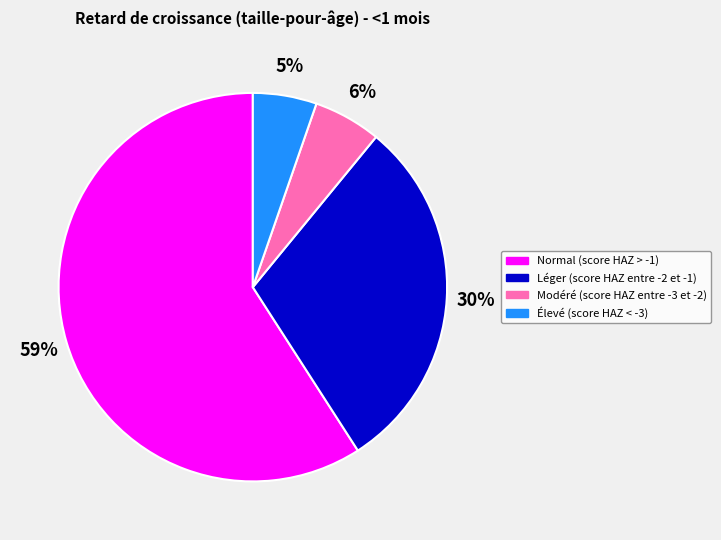

Which category has the biggest portion of the pie?

Normal (score HAZ > -1)